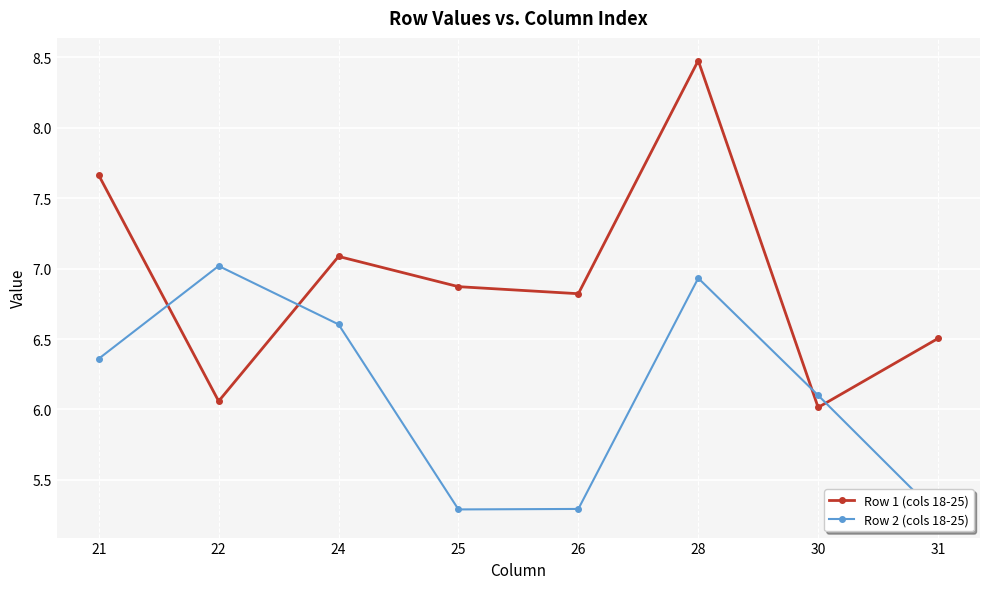

At which category is the sum across all series the highest?

28